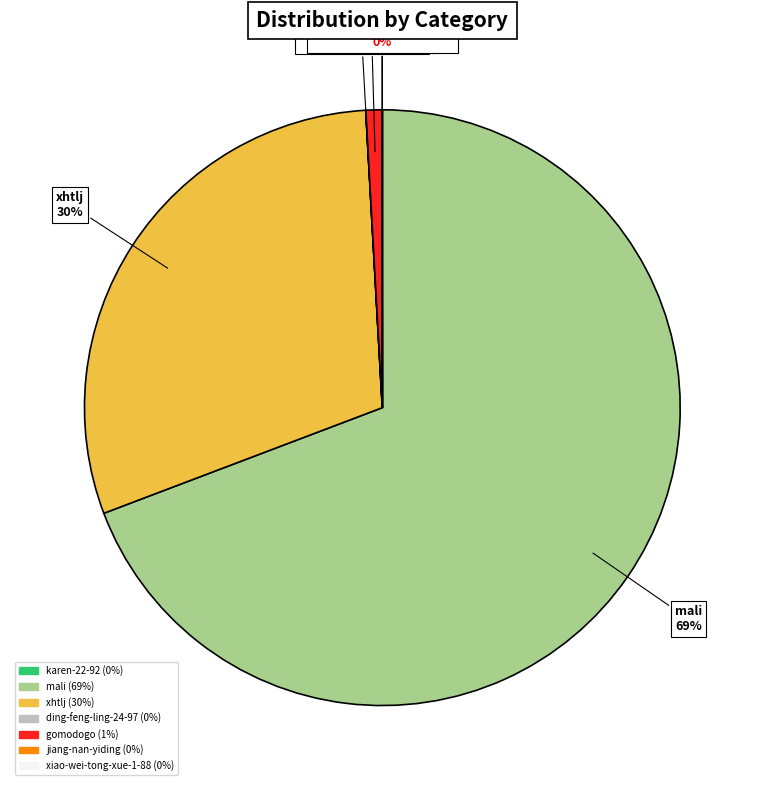

Which category has the biggest portion of the pie?

mali